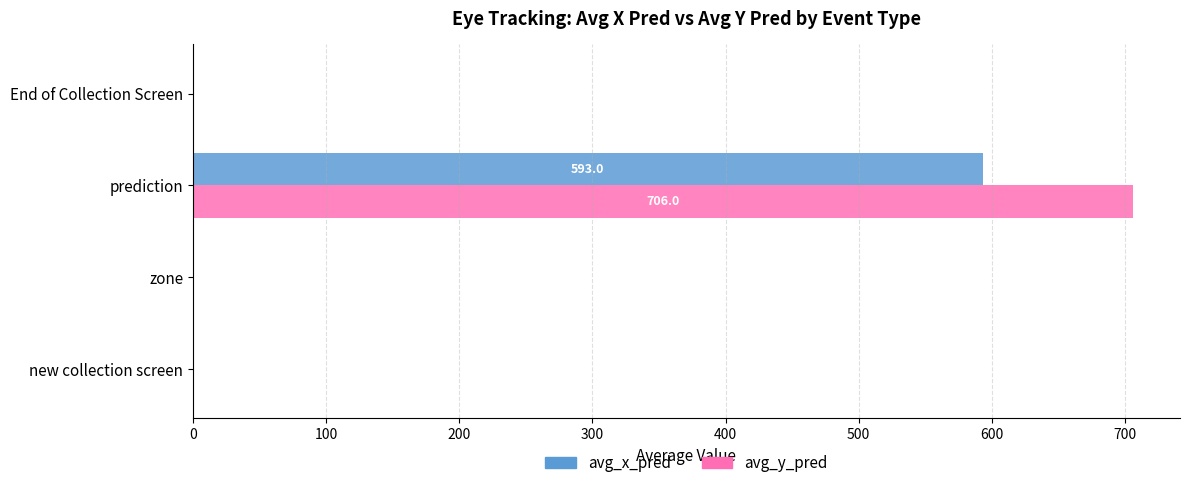

What is the maximum value for avg_x_pred?

593